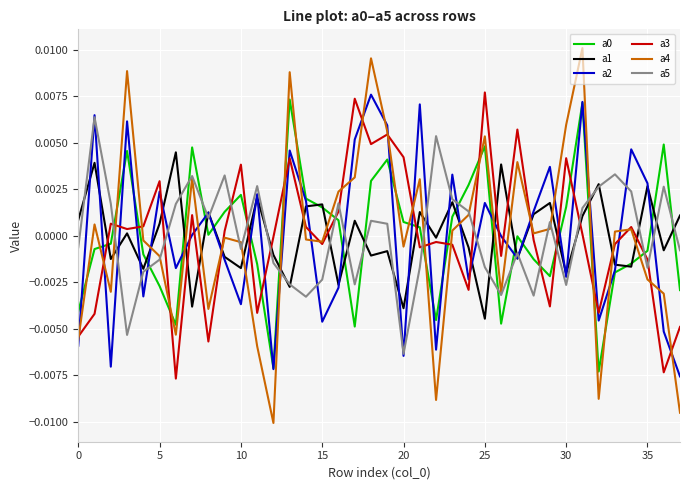

Which series has the widest spread of values?

a4